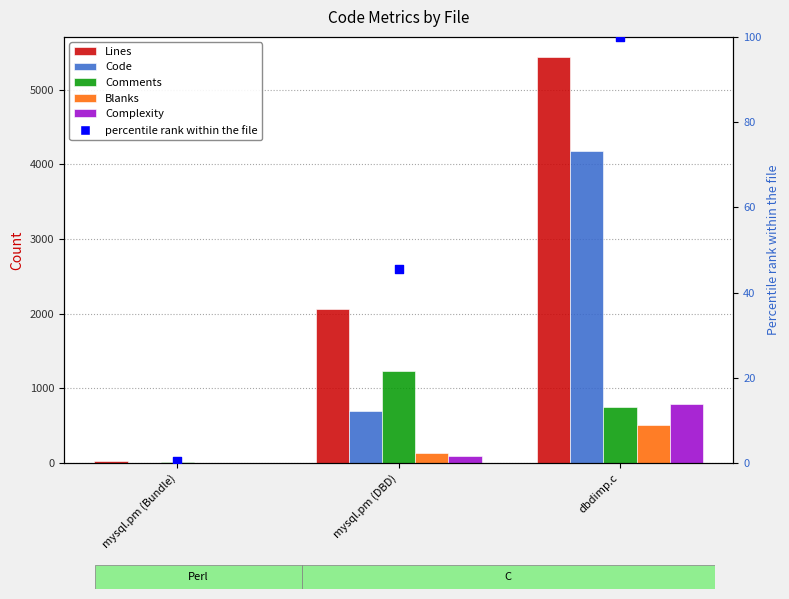

At how many categories does at least one series exceed 4254?

1